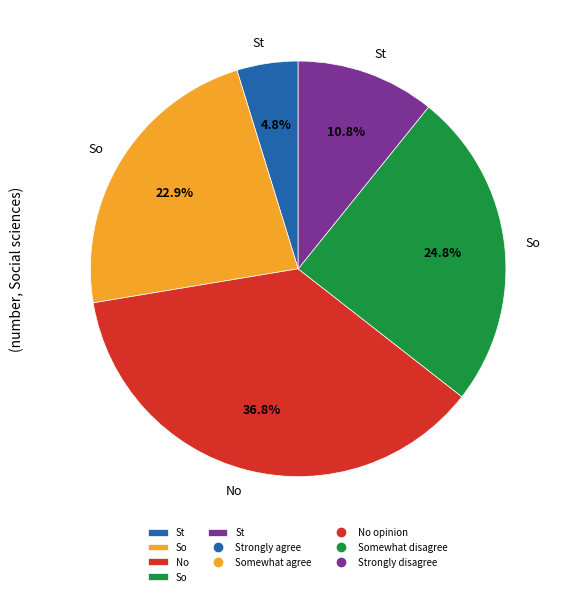

Is there a majority slice in this chart?

No